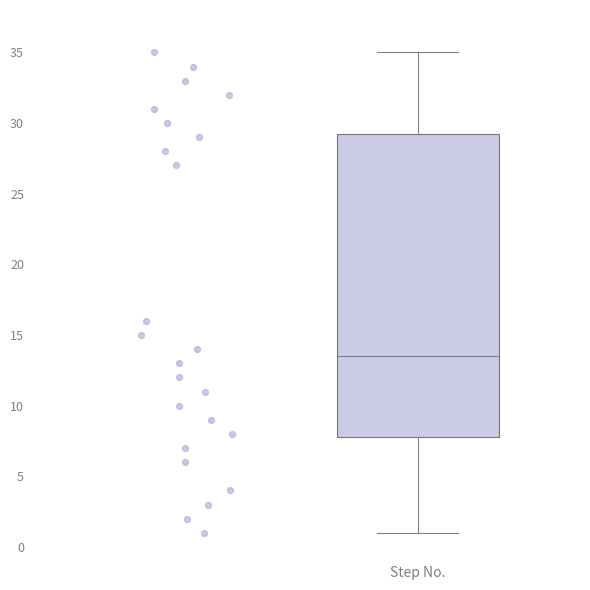

Where is the lower edge of the box for Step No. on the y-axis? The values are not printed on the chart, so give them approximately, as read against the axis.

8.0